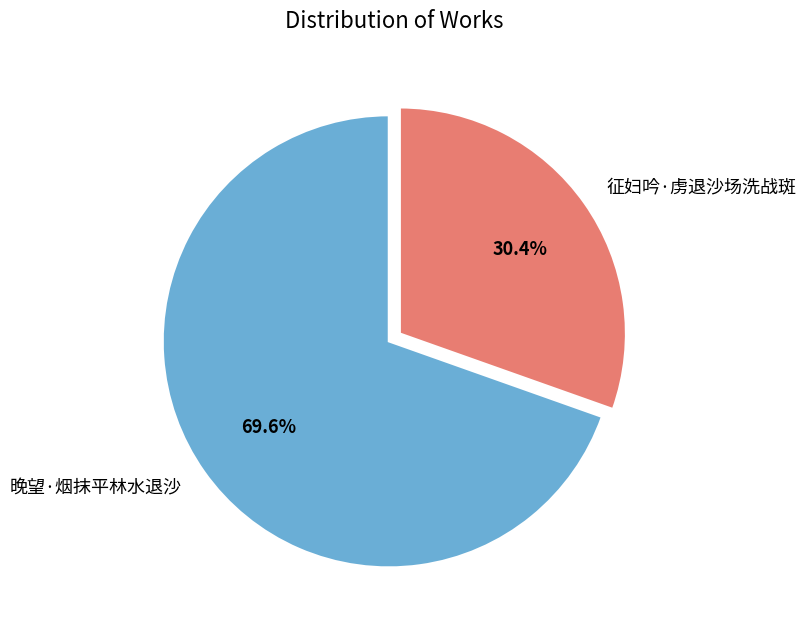

How many segments does this pie chart have?

2